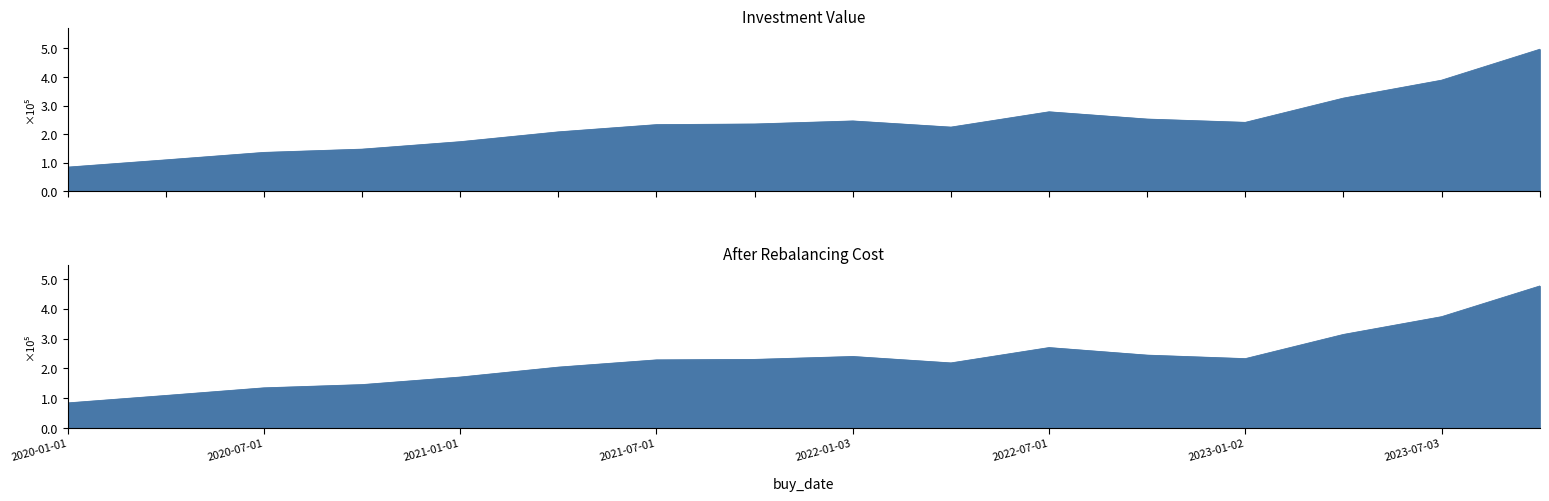

Reading left to right, transcribe all the data shown in this chart.

investment_value: 84528.6	109926.1	136078.2	147478.2	173604.7	207968.0	233306.8	235545.2	246225.6	224671.8	278277.0	252837.0	241316.6	326201.8	388981.7	497210.1
after rebalancing cost: 84208.6	109182.0	134781.0	145656.4	171004.1	204340.6	228661.5	230255.3	240079.8	218476.0	269970.9	244626.3	232856.0	314069.2	373665.9	476617.0